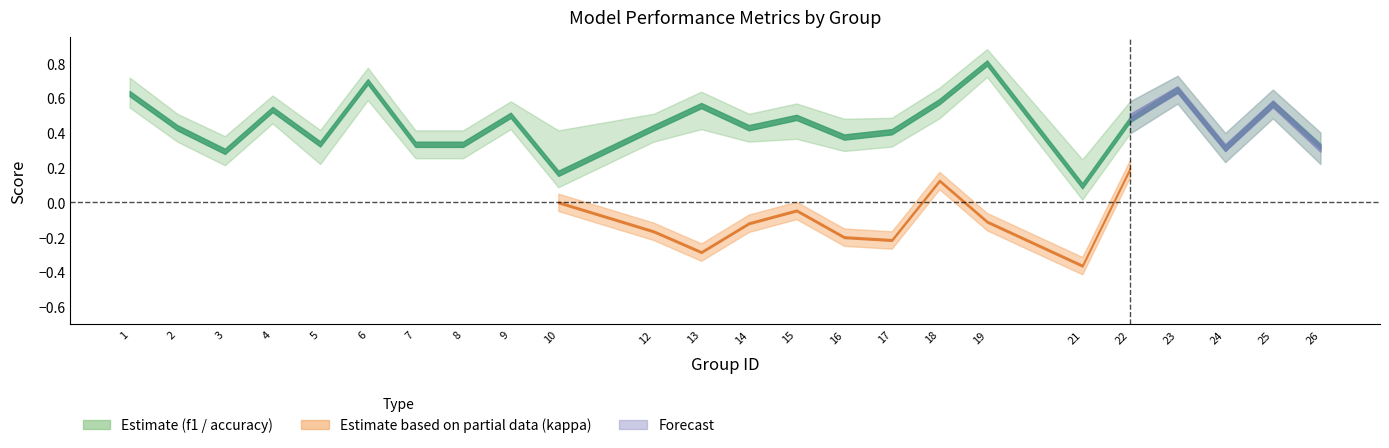

Where is kappa nearest to the value 0?

10